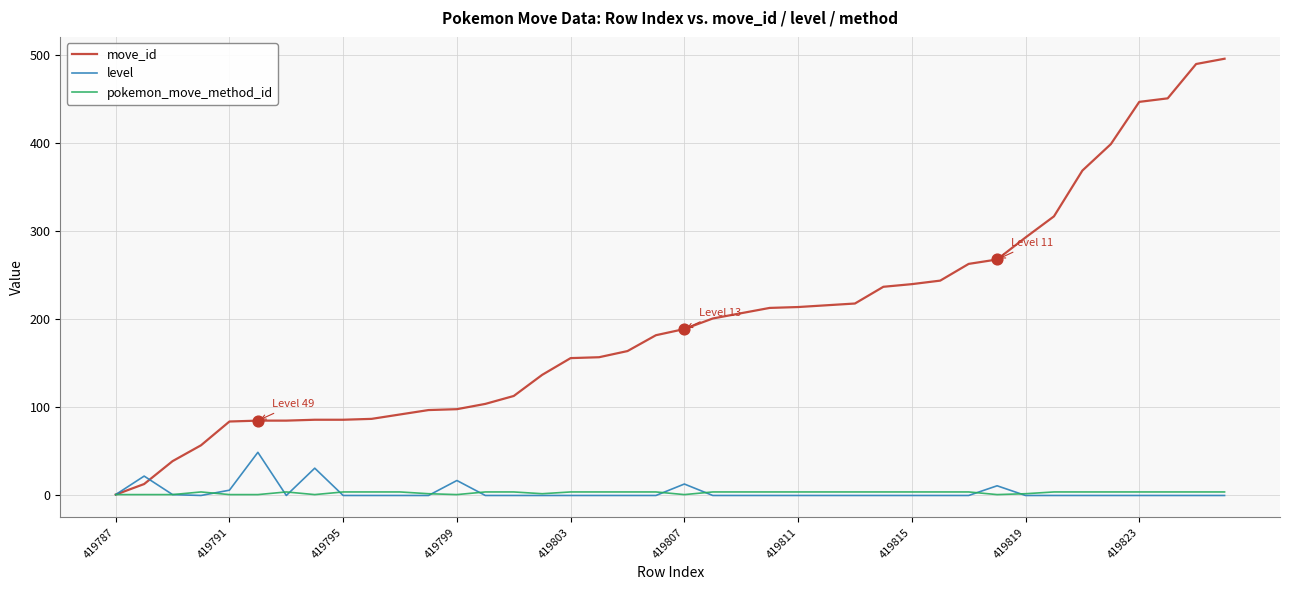

What are all the series names shown in the legend?

move_id, level, pokemon_move_method_id